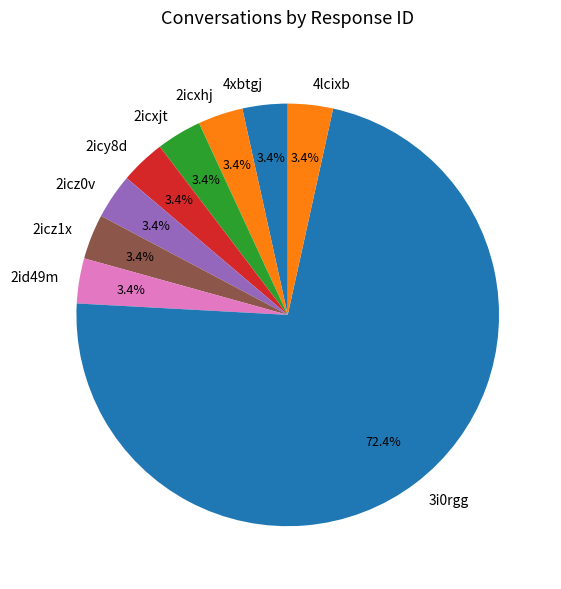

Between 3i0rgg and 2icxhj, which is larger?

3i0rgg